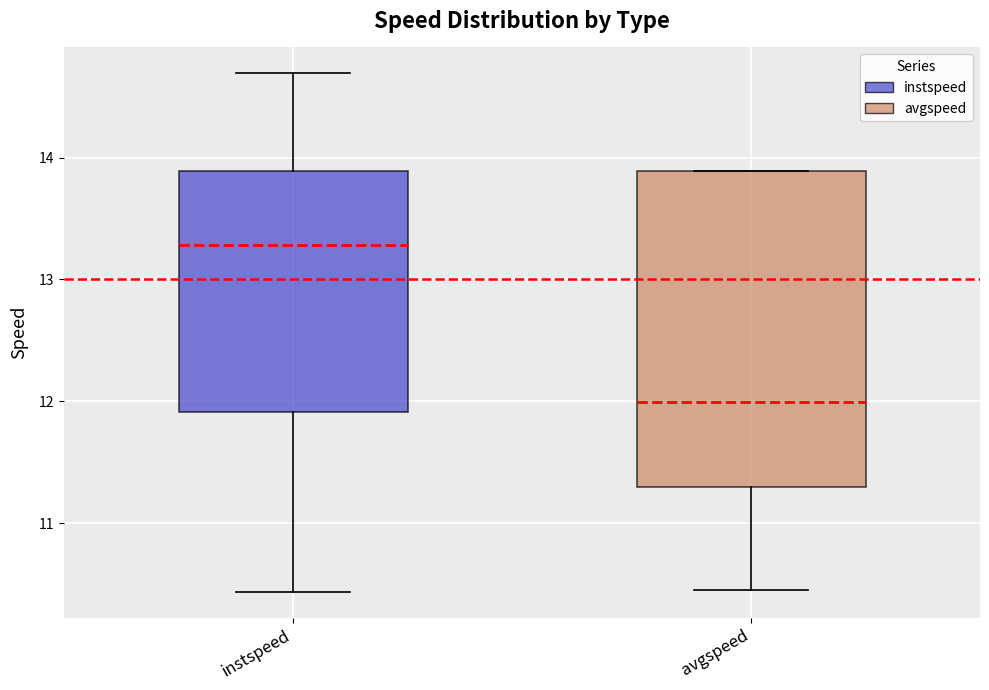

Which box has the lowest median line?

avgspeed